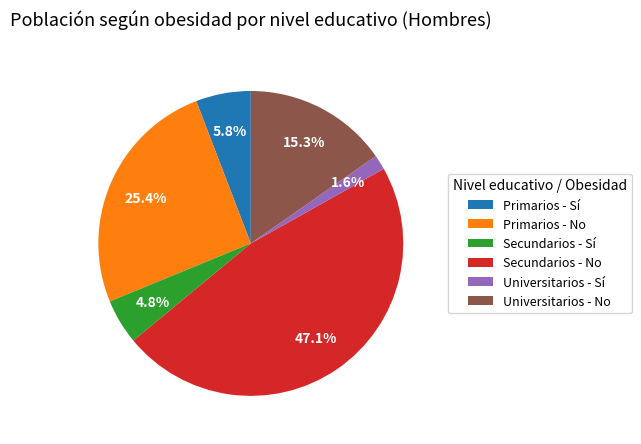

To the nearest percent, what portion does Primarios - Sí represent?

6%